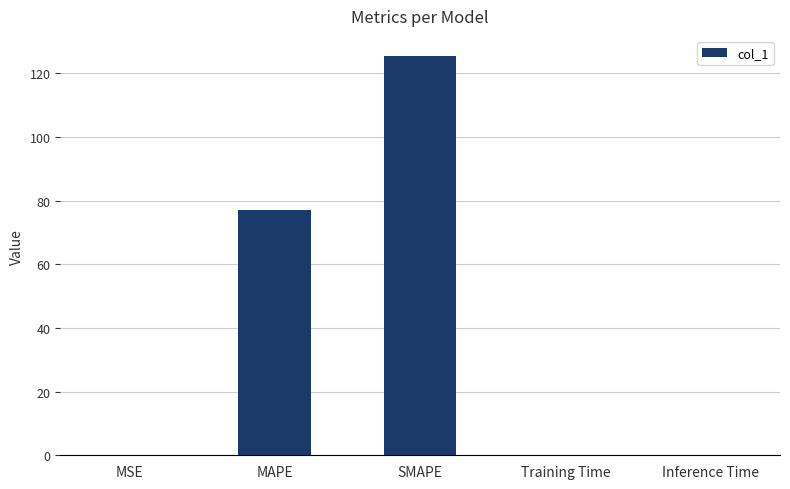

At which category does the chart reach its peak across all series?

SMAPE